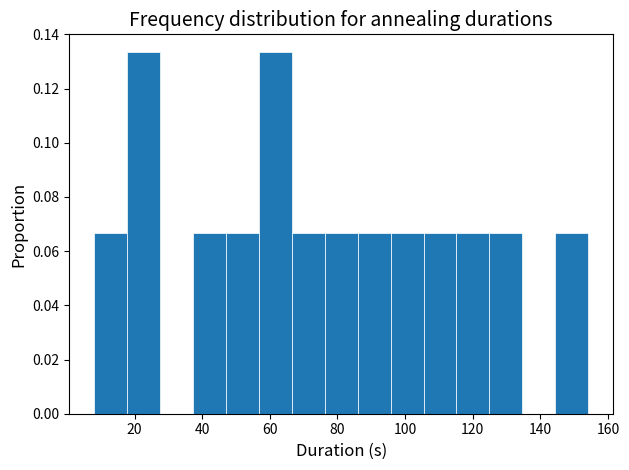

Reading left to right, transcribe this chart: for each bar, give the range it covers on the x-axis and its height. Neither the bar edges nor the heights are printed on the chart, so give them approximately, as read against the axes.

8 to 18: 0.066
18 to 28: 0.134
28 to 38: 0
38 to 48: 0.066
48 to 56: 0.066
56 to 66: 0.134
66 to 76: 0.066
76 to 86: 0.066
86 to 96: 0.066
96 to 106: 0.066
106 to 116: 0.066
116 to 124: 0.066
124 to 134: 0.066
134 to 144: 0
144 to 154: 0.066